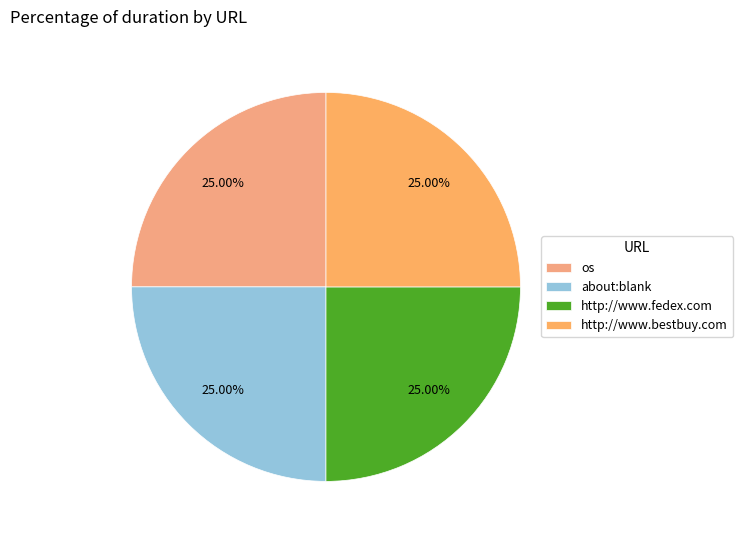

True or false: http://www.bestbuy.com accounts for 25% of the total.

True